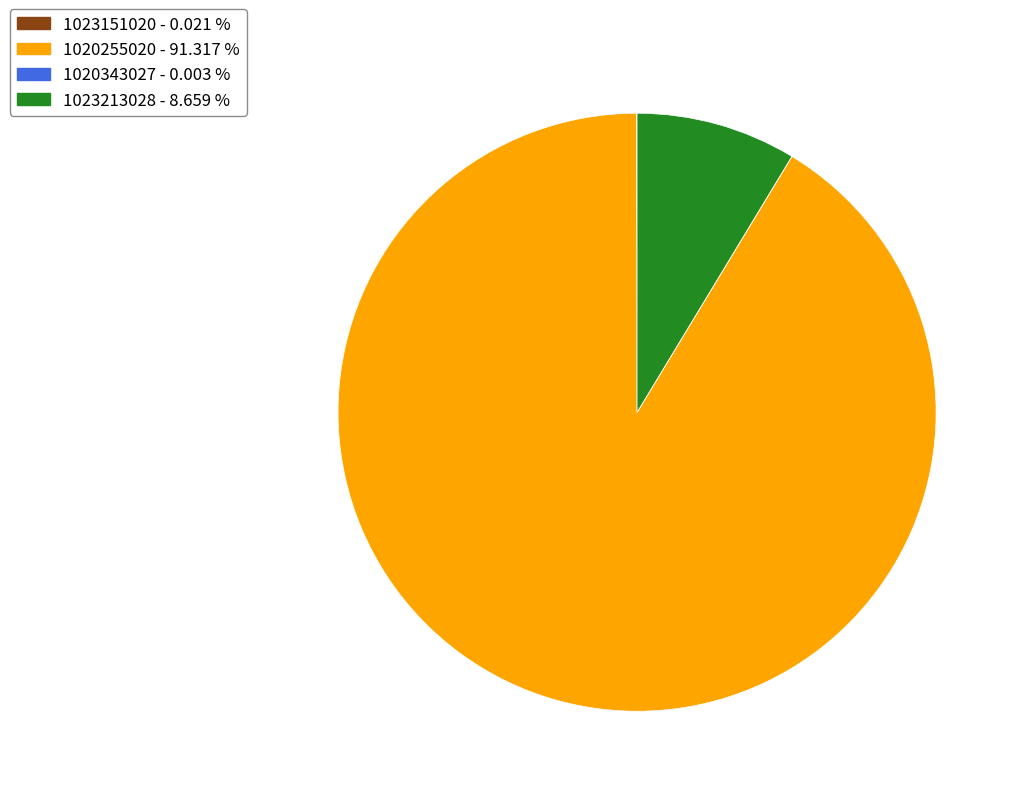

Is there a majority slice in this chart?

Yes